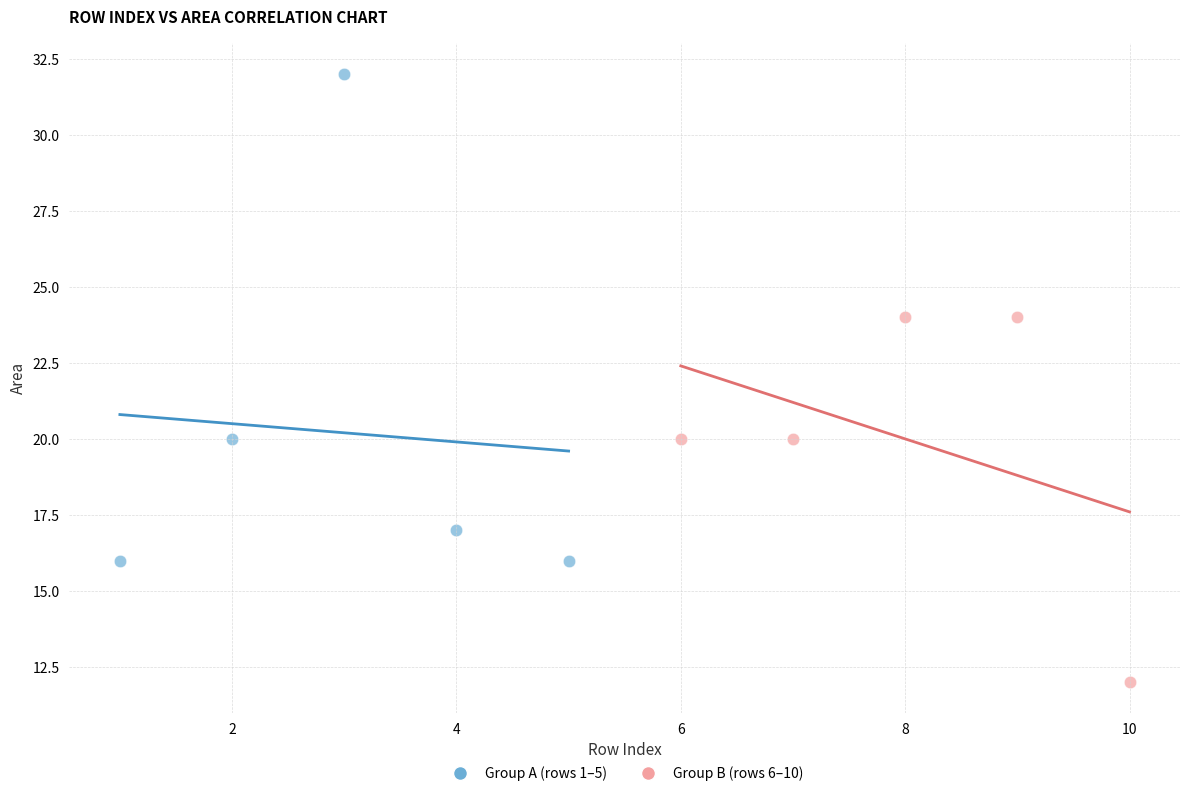

Which series contains the lowest Y value?

Group B (rows 6–10)